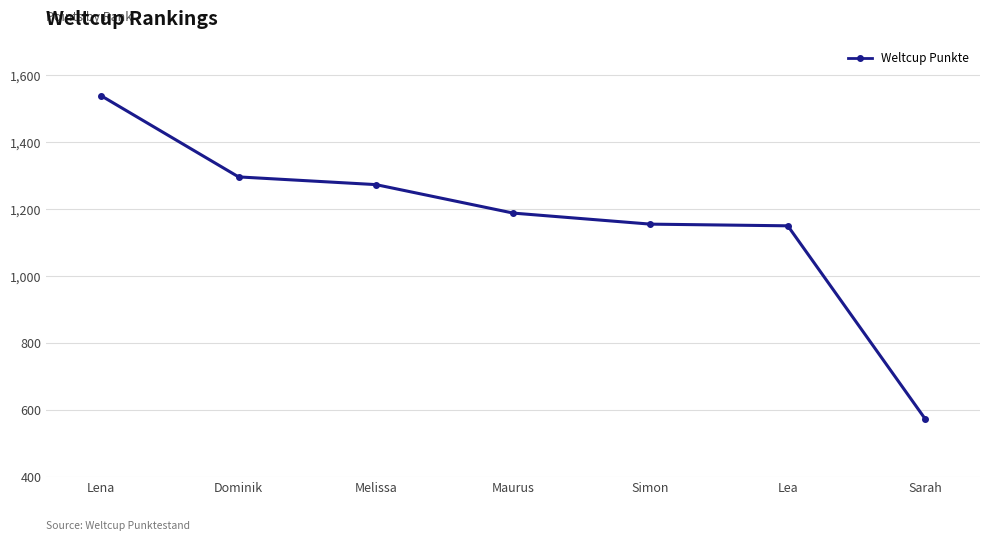

Which category has the highest value across all series?

Lena